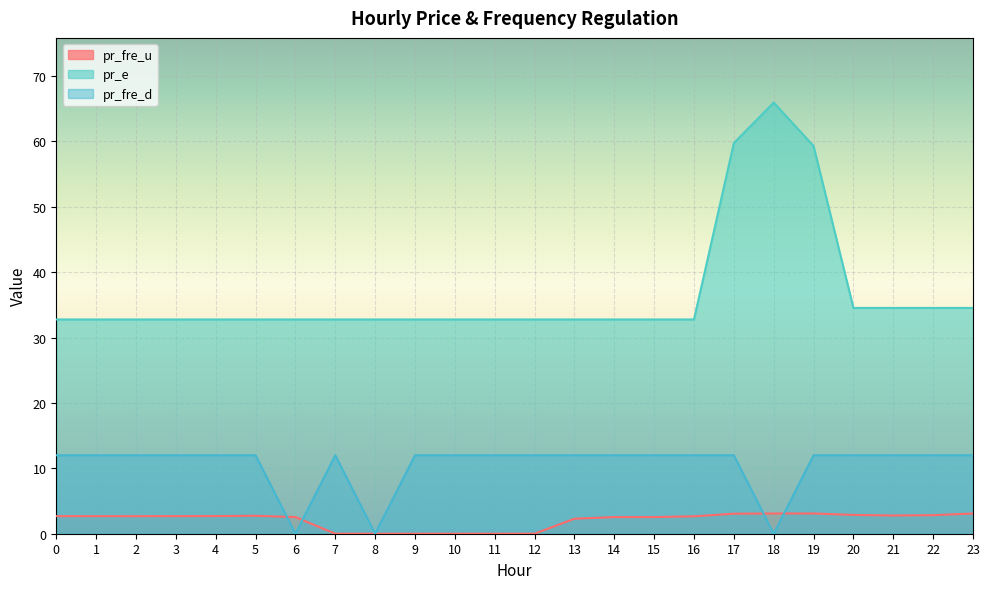

Rank the series by their average value, from highest to lowest.

pr_e, pr_fre_d, pr_fre_u